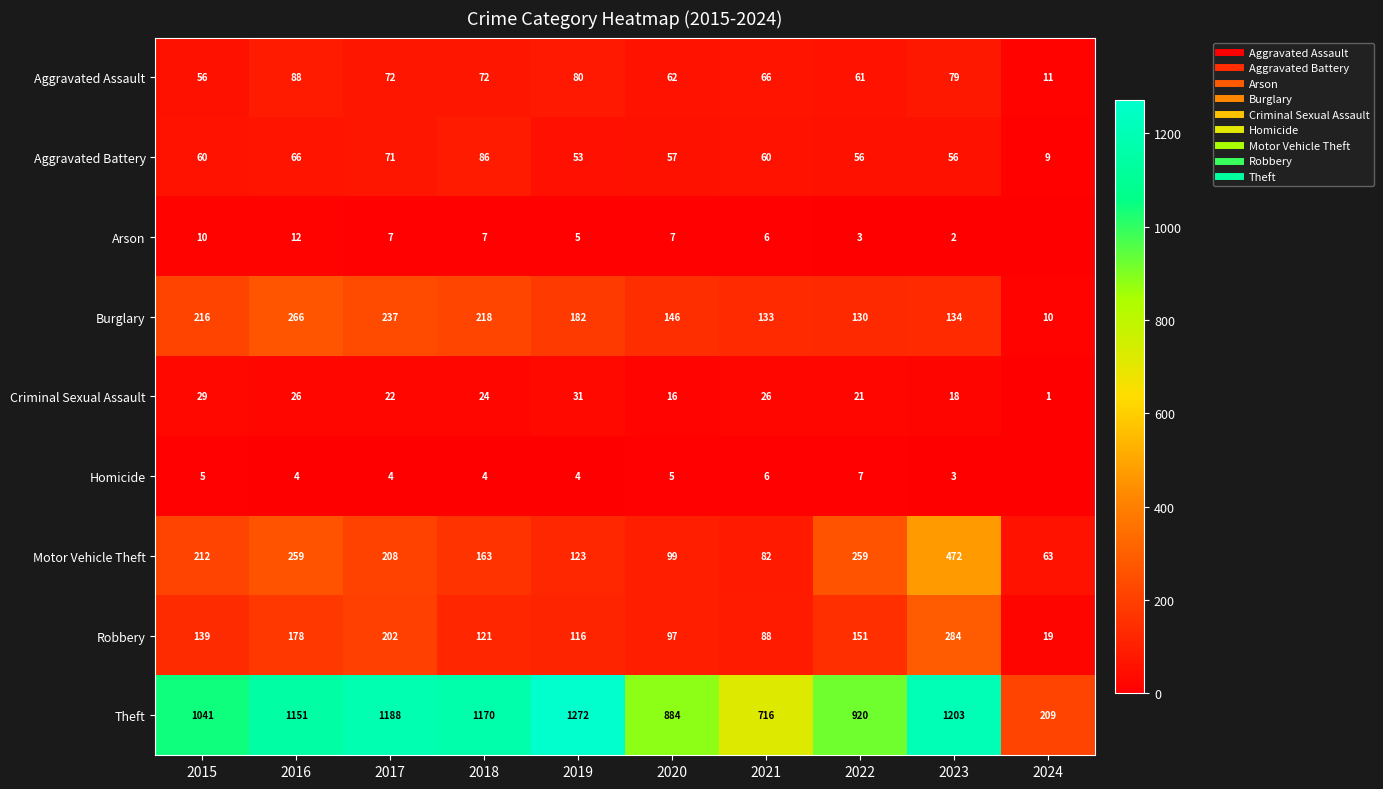

What is the sum of the Criminal Sexual Assault values at 2019 and 2020?

47